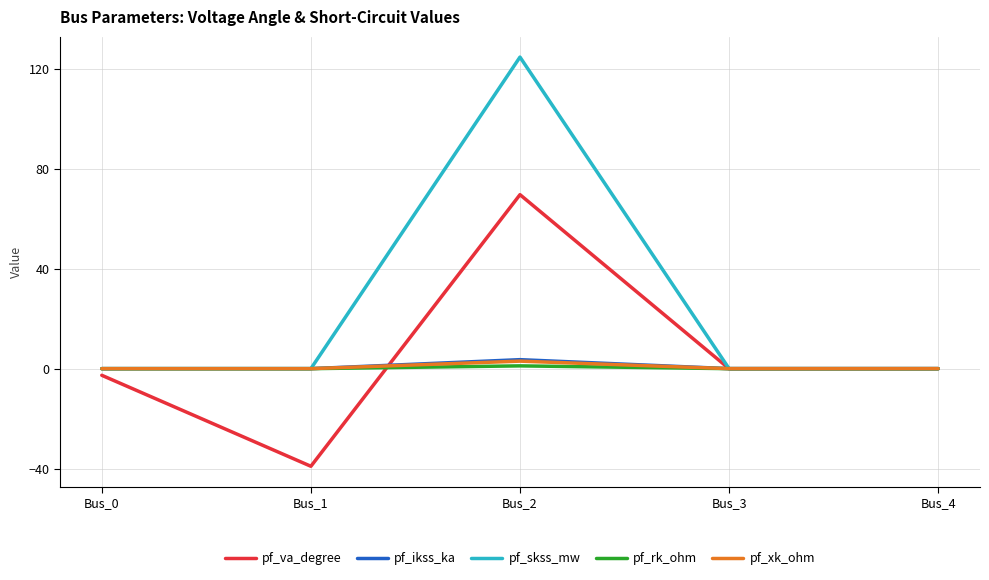

Reading left to right, what are all the values shown in this chart?

pf_va_degree: Bus_0=-2.7	Bus_1=-39.1	Bus_2=69.7	Bus_3=0.0	Bus_4=0.0
pf_ikss_ka: Bus_0=0.0	Bus_1=0.0	Bus_2=3.6	Bus_3=0.0	Bus_4=0.0
pf_skss_mw: Bus_0=0.0	Bus_1=0.0	Bus_2=124.8	Bus_3=0.0	Bus_4=0.0
pf_rk_ohm: Bus_0=0.0	Bus_1=0.0	Bus_2=1.1	Bus_3=0.0	Bus_4=0.0
pf_xk_ohm: Bus_0=0.0	Bus_1=0.0	Bus_2=3.0	Bus_3=0.0	Bus_4=0.0